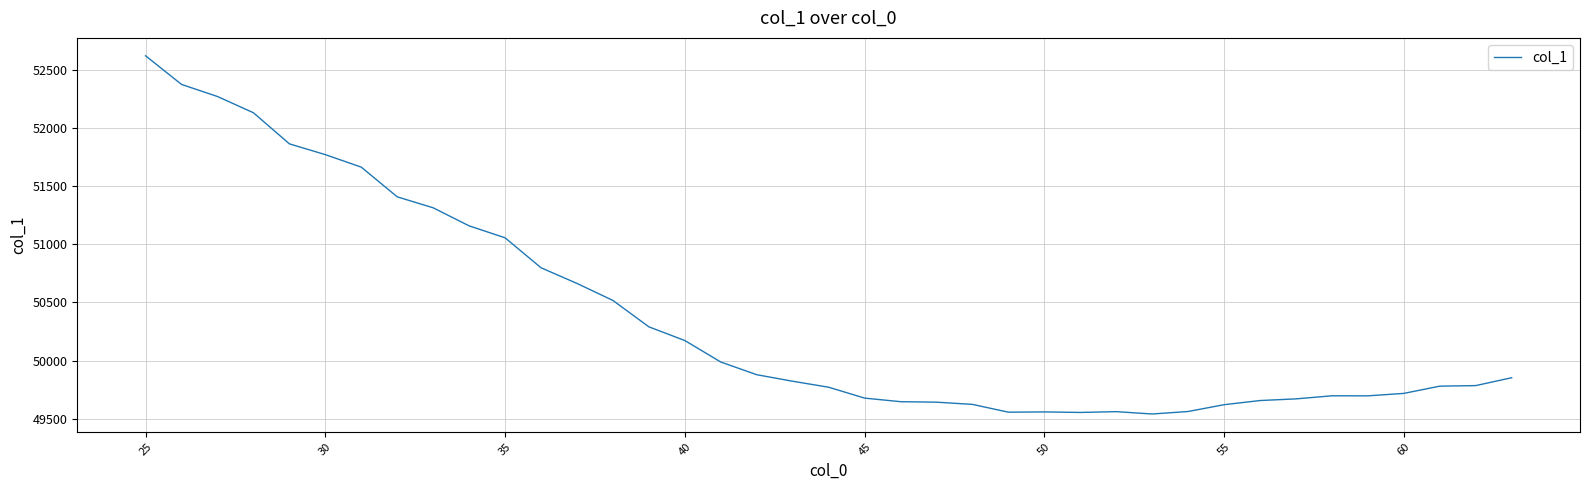

What is the difference between the maximum and minimum values?

3078.0